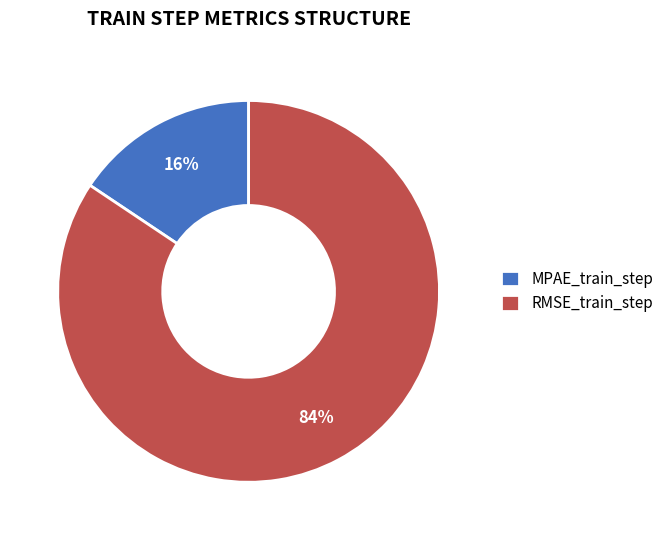

Which category has the smallest portion of the pie?

MPAE_train_step